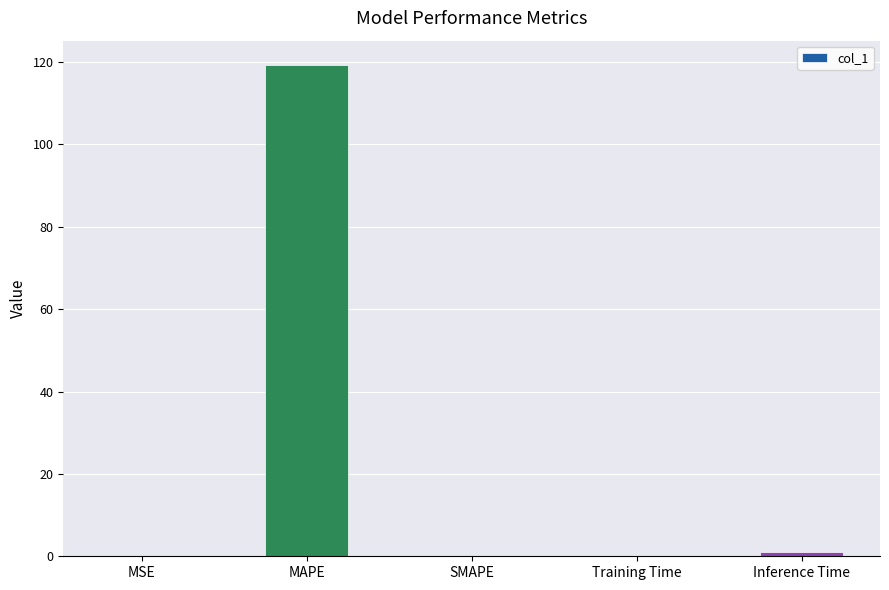

What is the sum of all values?

120.3